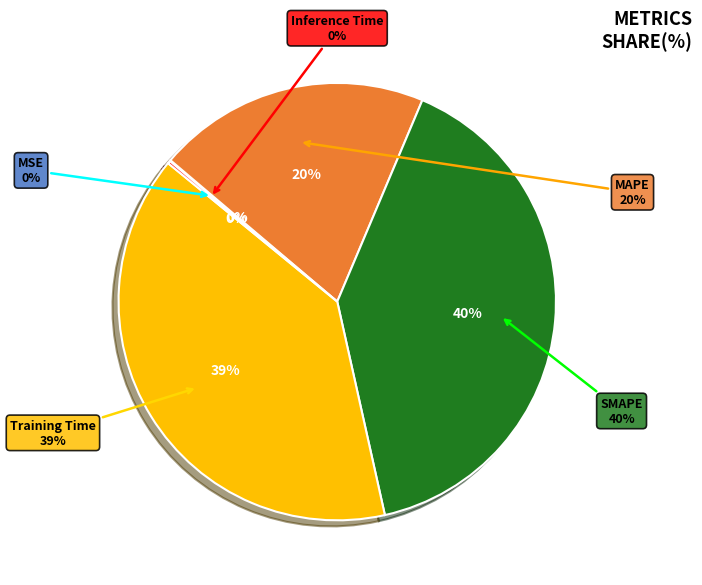

To the nearest percent, what is the average slice percentage?

20%